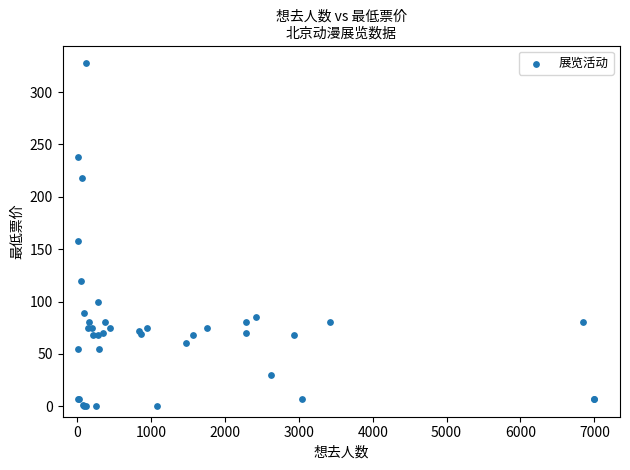

What Y value in the scatter plot is closest to 164?

158.0